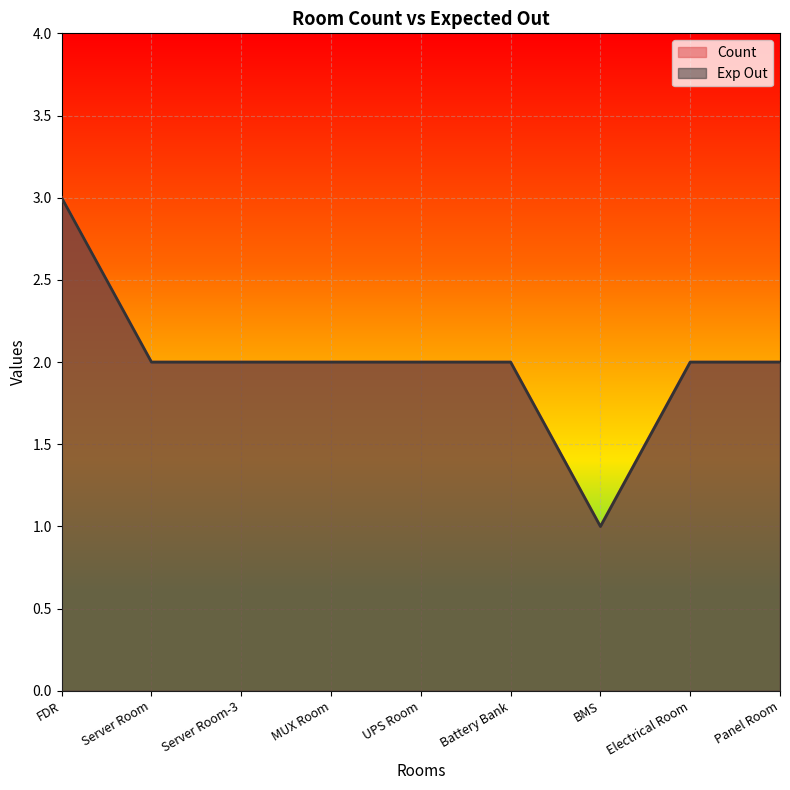

Is the value of Count at Server Room greater than the value of Exp Out at BMS?

Yes